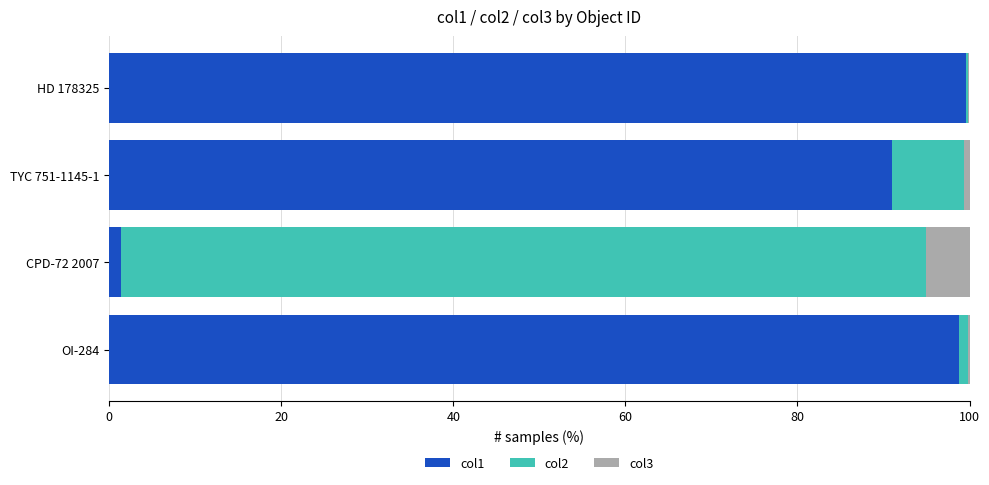

What is the average value of the col2 series?

25.8